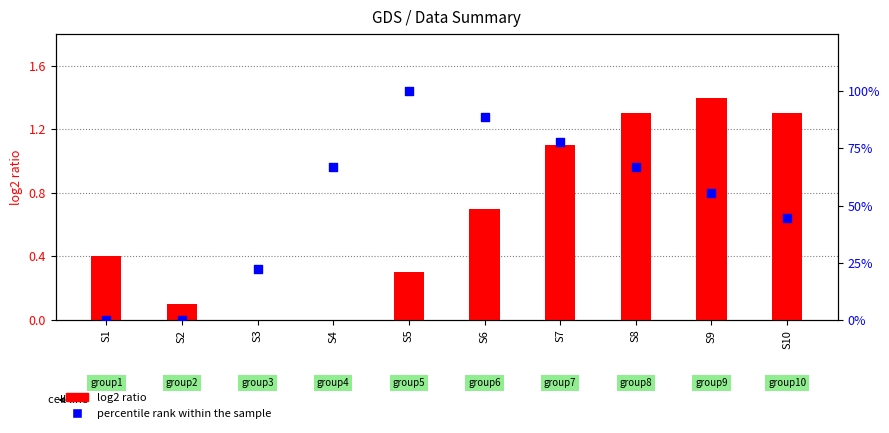

At which category is the sum across all series the highest?

S5